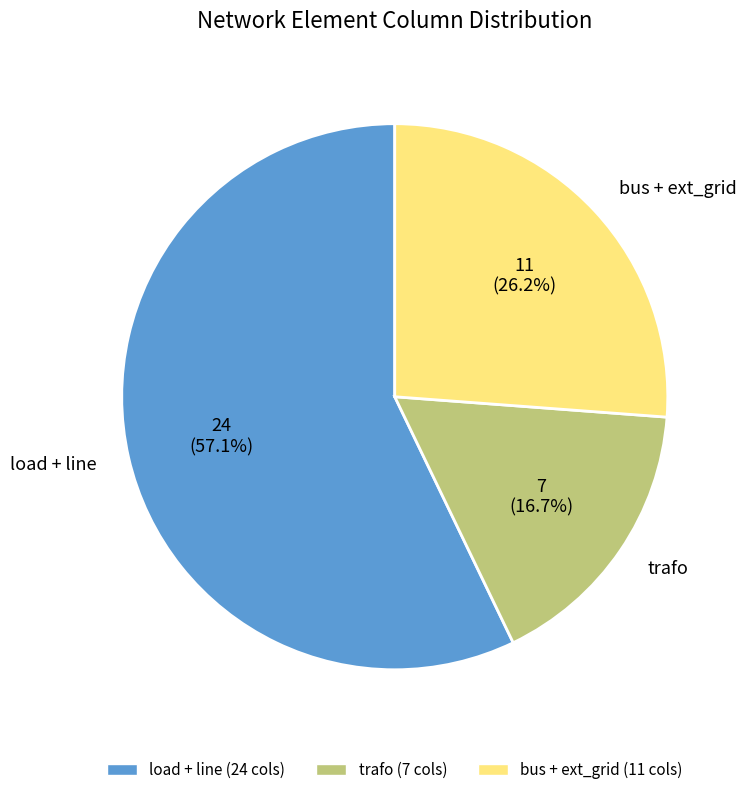

Combined, do load + line and bus + ext_grid account for over 50%?

Yes